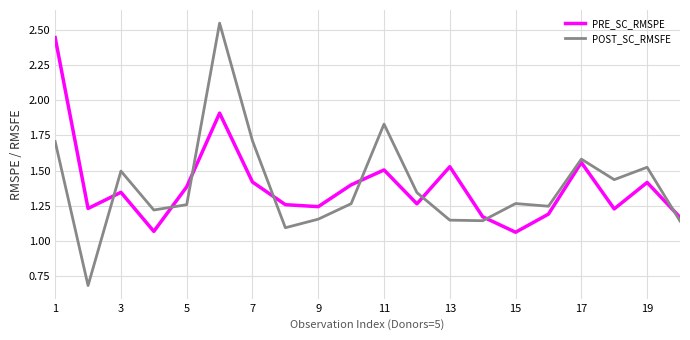

What is the minimum value for POST_SC_RMSFE?

0.7